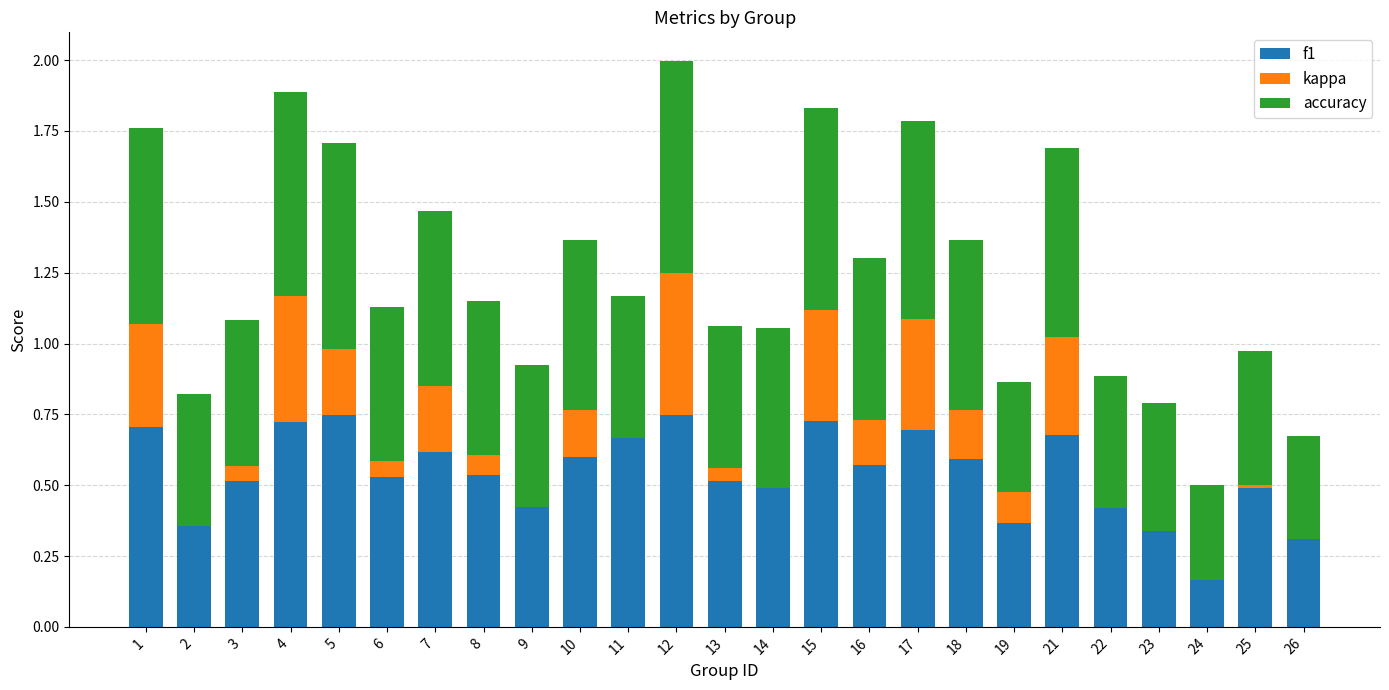

At which label does kappa first exceed 0?

1